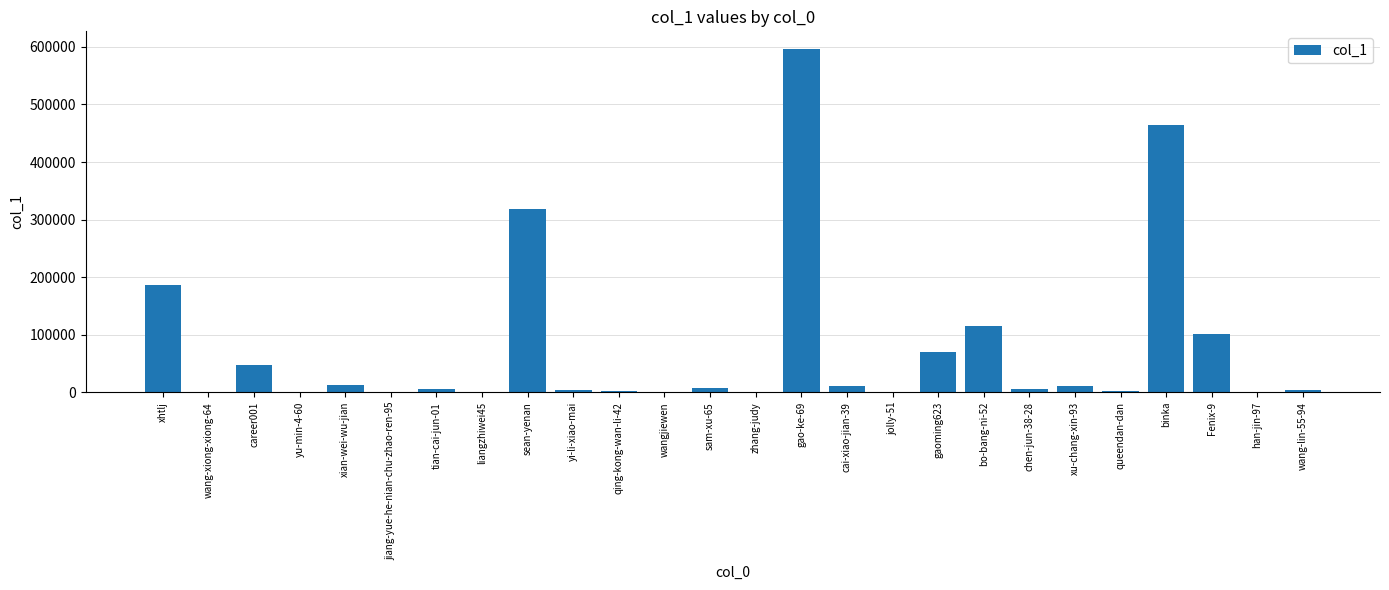

What is the greatest value displayed?

597226